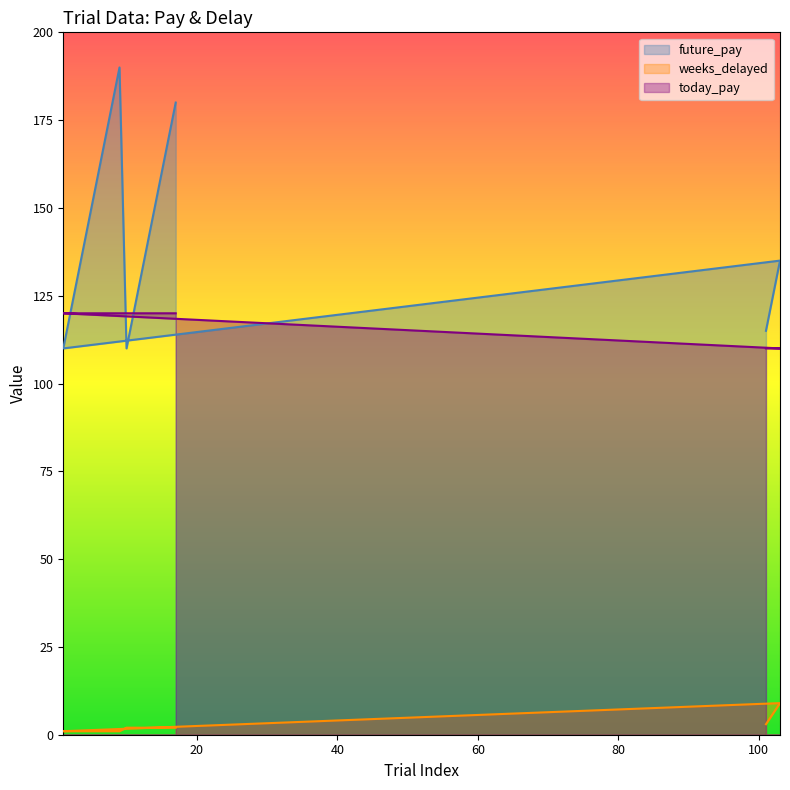

What is the label of the 18th point from the left?

15